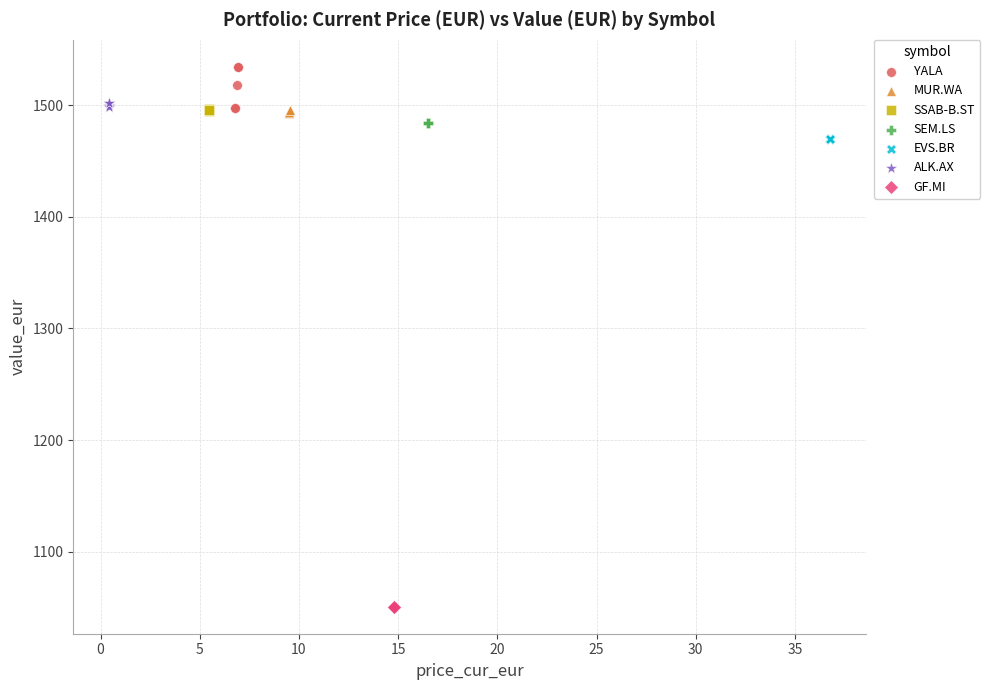

Which series contains the highest Y value?

YALA